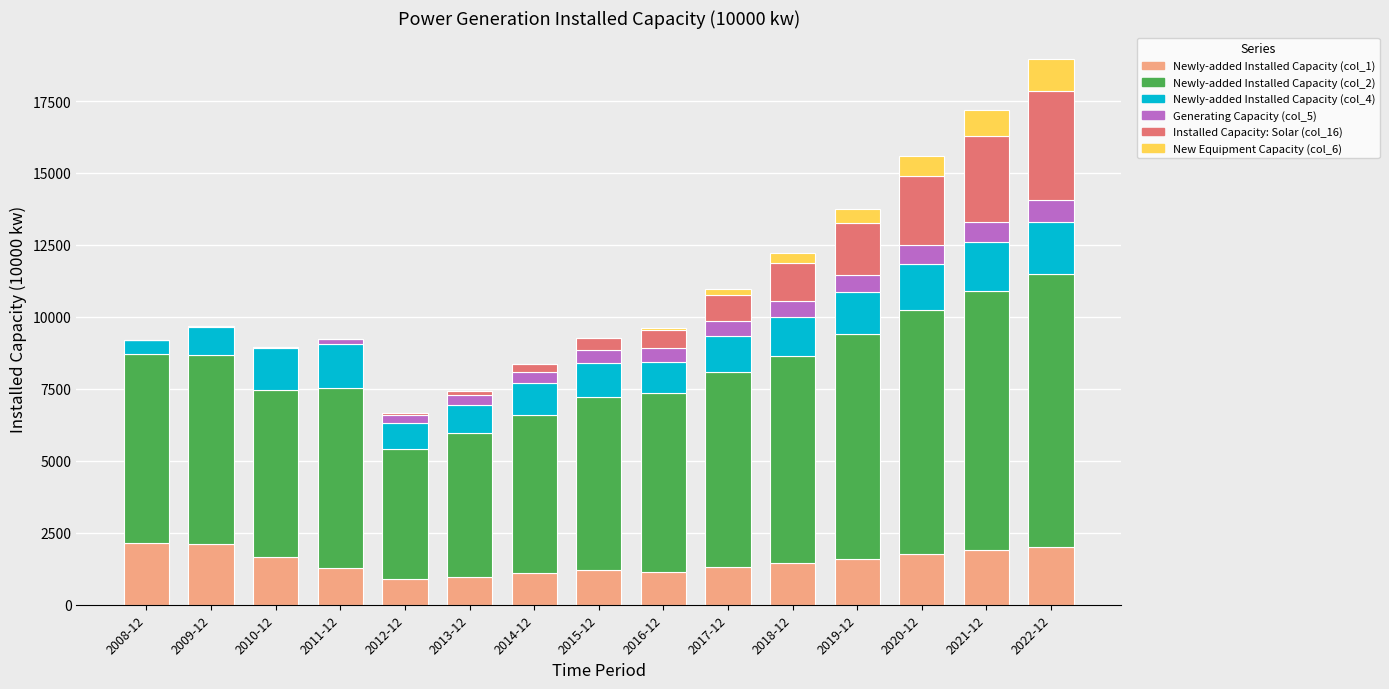

What is the highest value of the Newly-added Installed Capacity (col_1) series?

2148.3